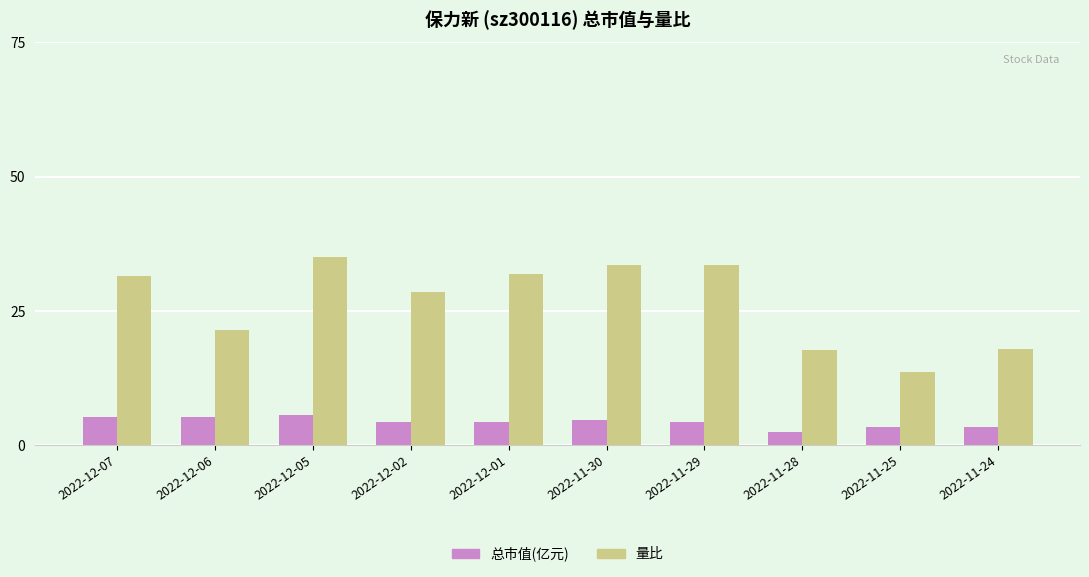

What is the sum of all 总市值(亿元) values?

43.3